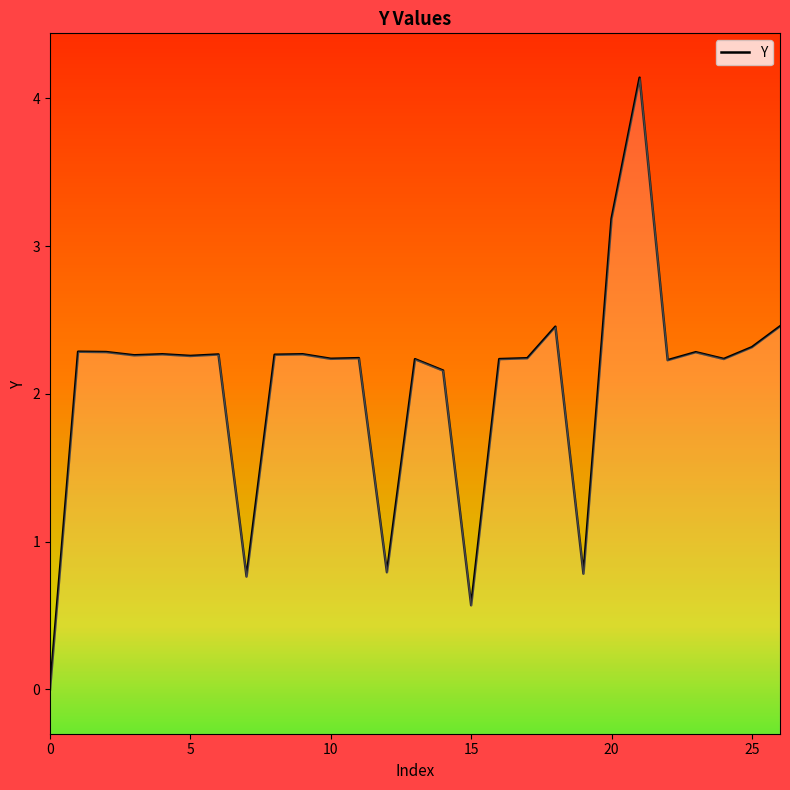

What is the sum of all values?

55.7